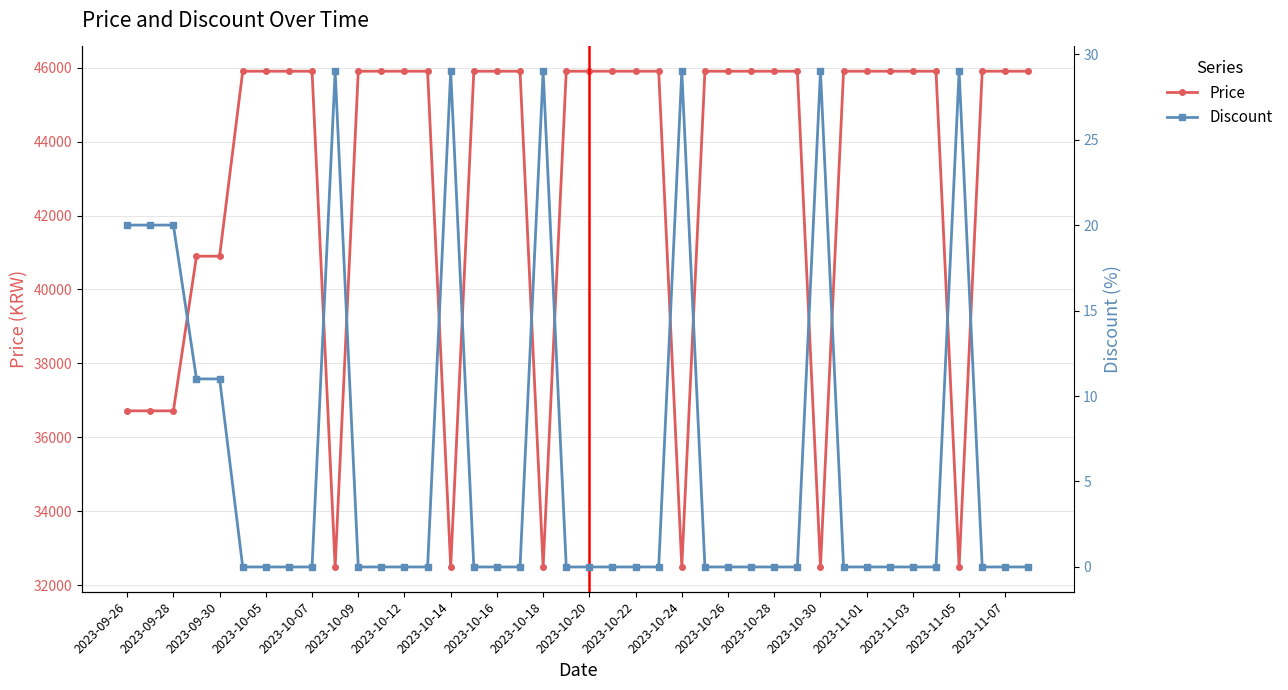

What is the highest value of the Price series?

45900